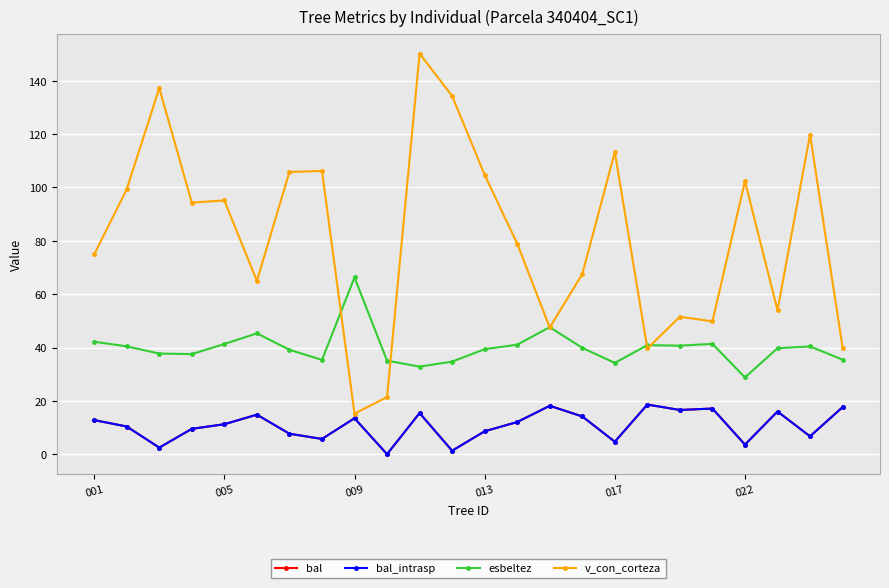

Which series has the largest range (max minus min)?

v_con_corteza